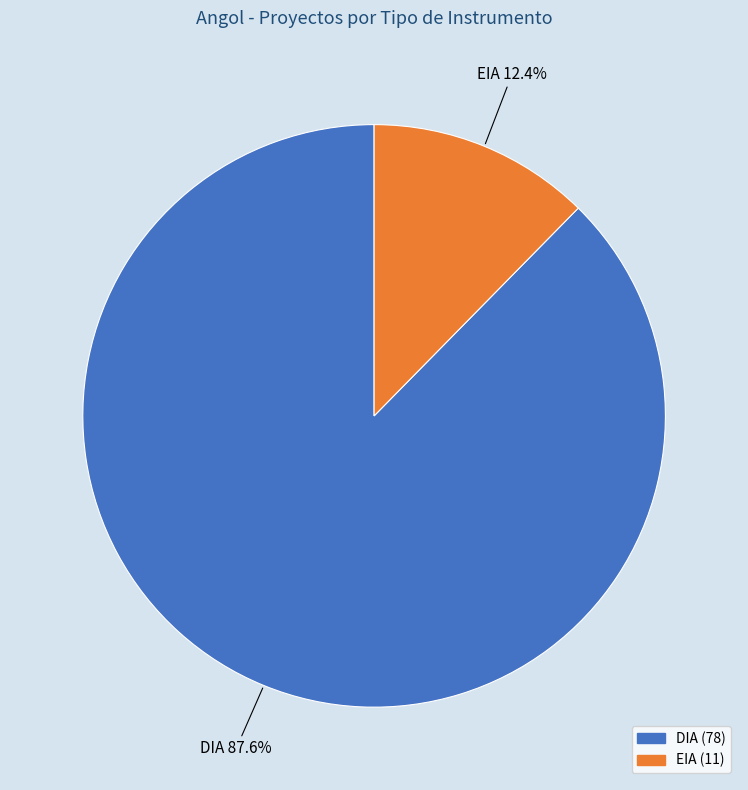

To the nearest percent, what is the difference between the DIA and EIA slice percentages?

75%